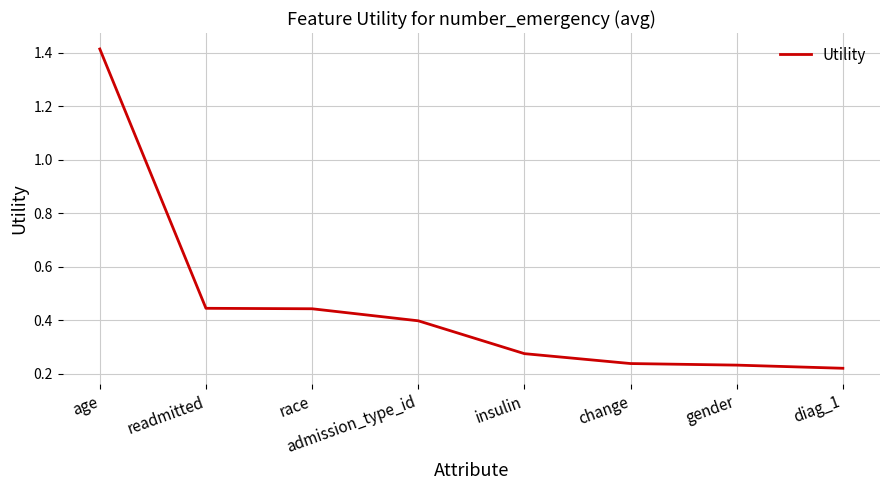

Count the values in the range 0 to 1.

7